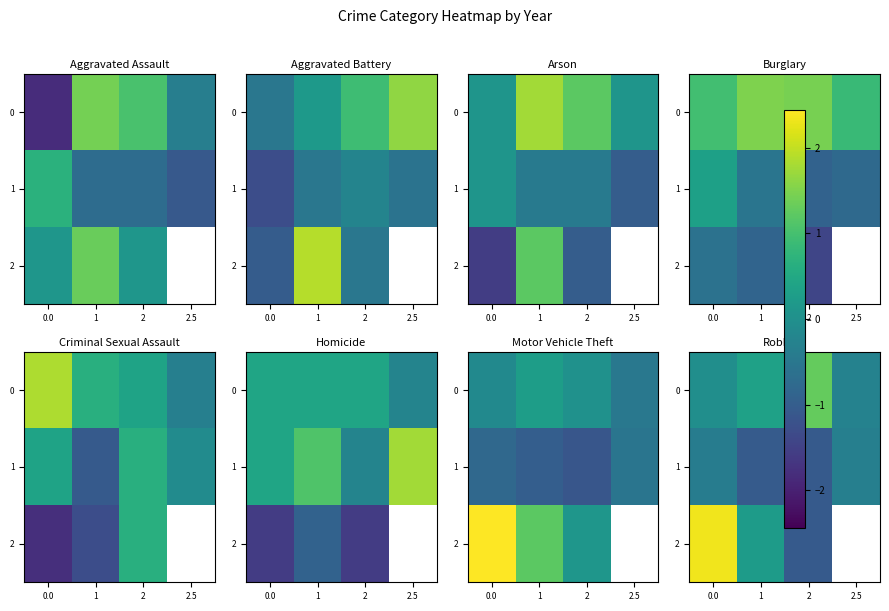

What is the average value of the 1 series?

-0.7